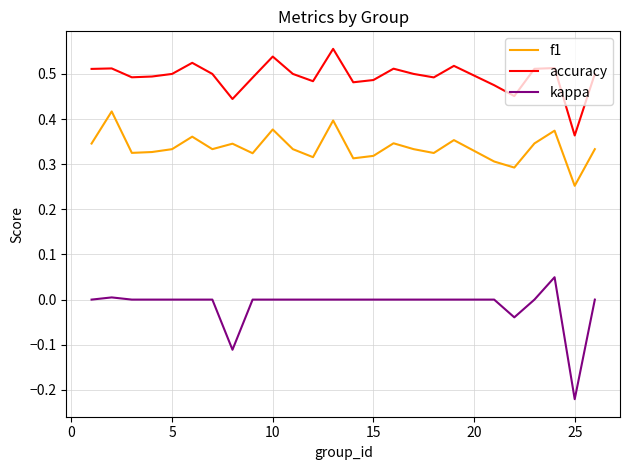

Which series has the largest total across all categories?

accuracy